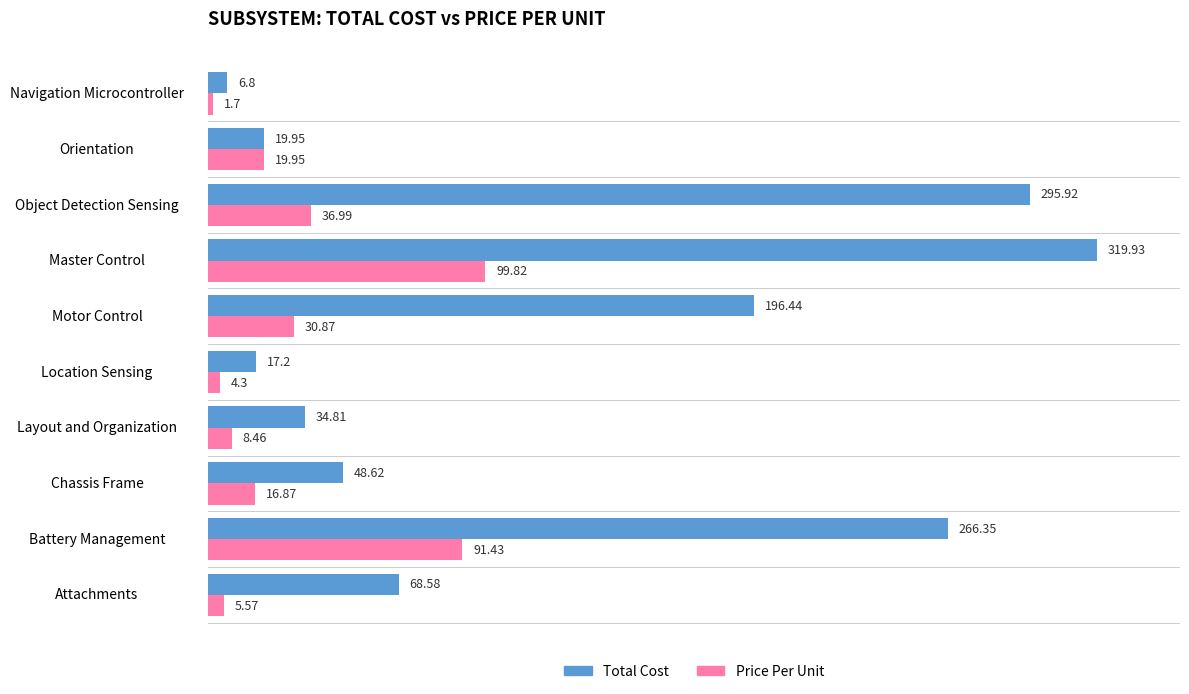

How many data points in Price Per Unit are above 19?

5